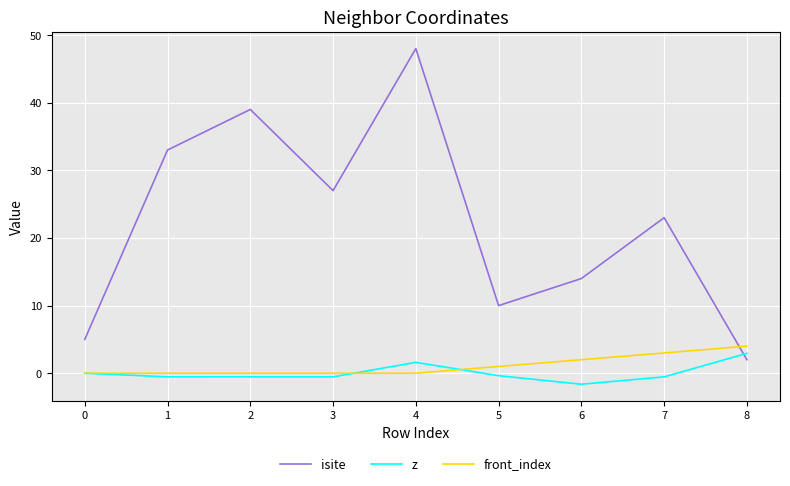

After their last crossing, which series has the higher values: isite or front_index?

front_index